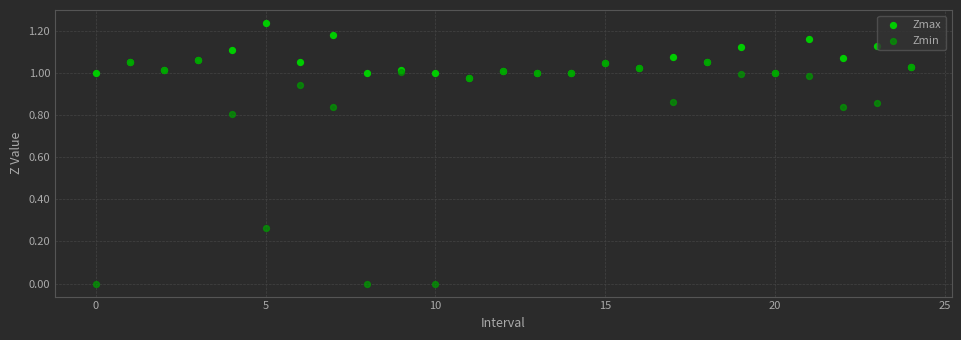

What are all the series names shown in the legend?

Zmax, Zmin